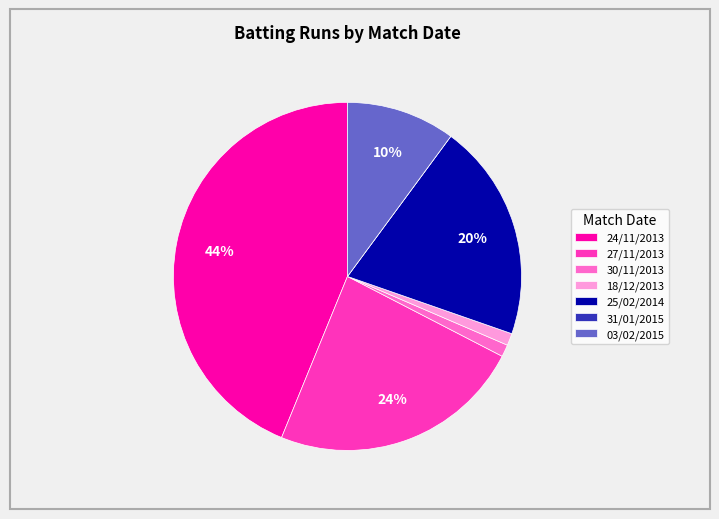

Between 24/11/2013 and 03/02/2015, which is larger?

24/11/2013